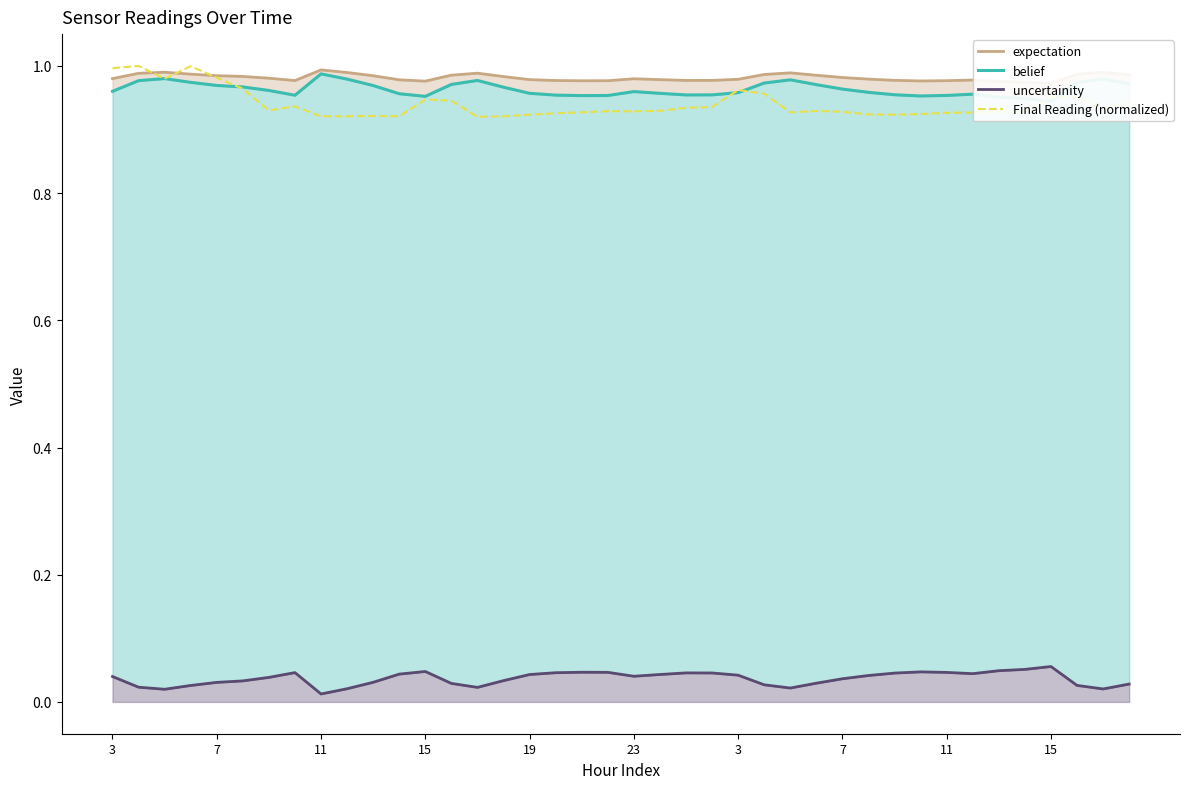

True or false: expectation has a value of 0.5 at 26.

False